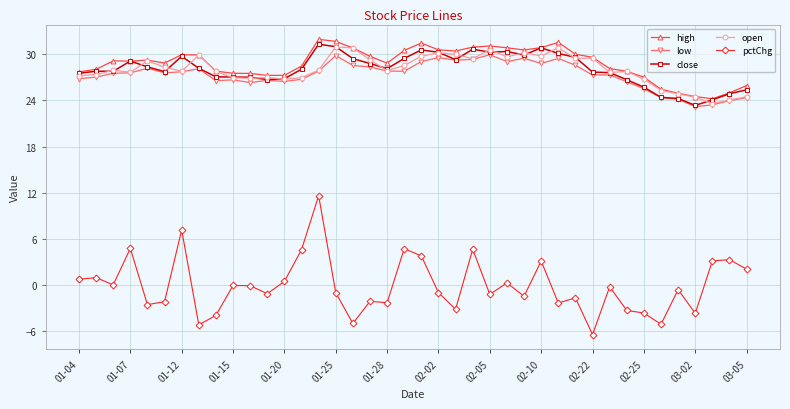

True or false: high has more than 0 interior local peaks.

True